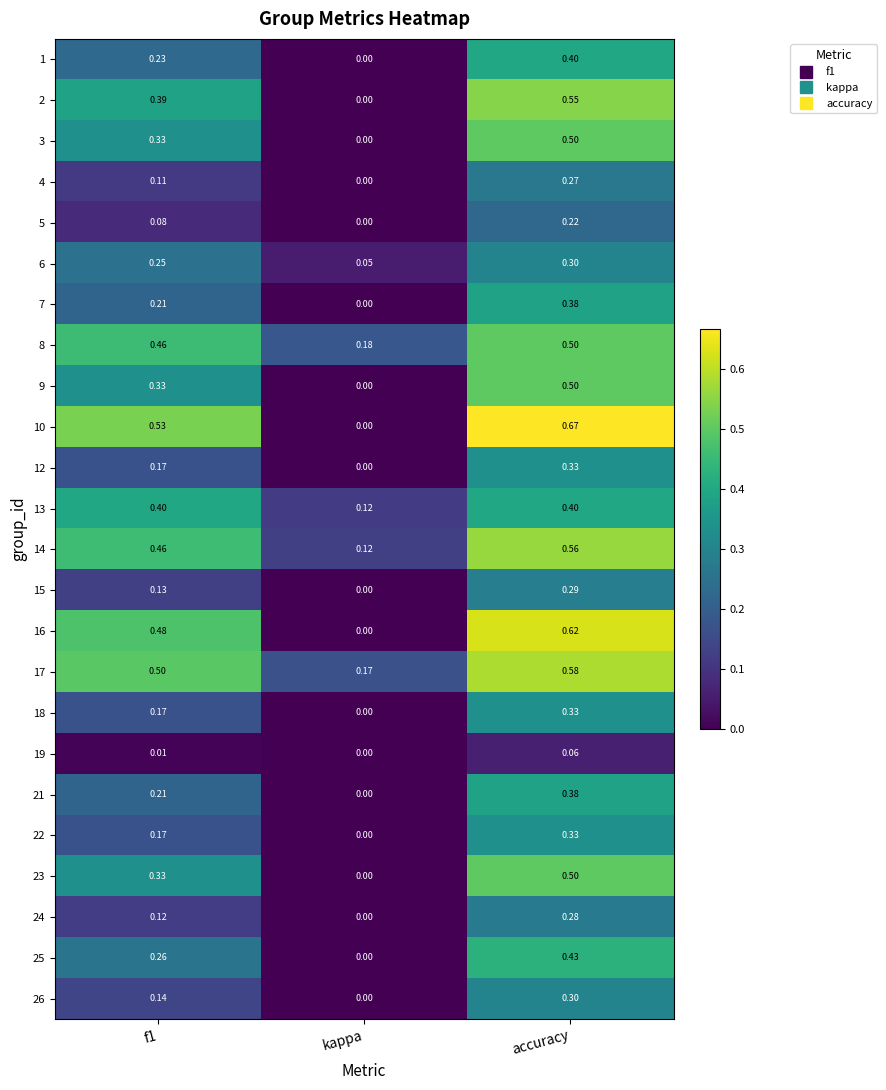

Count the number of categories in the chart.

3